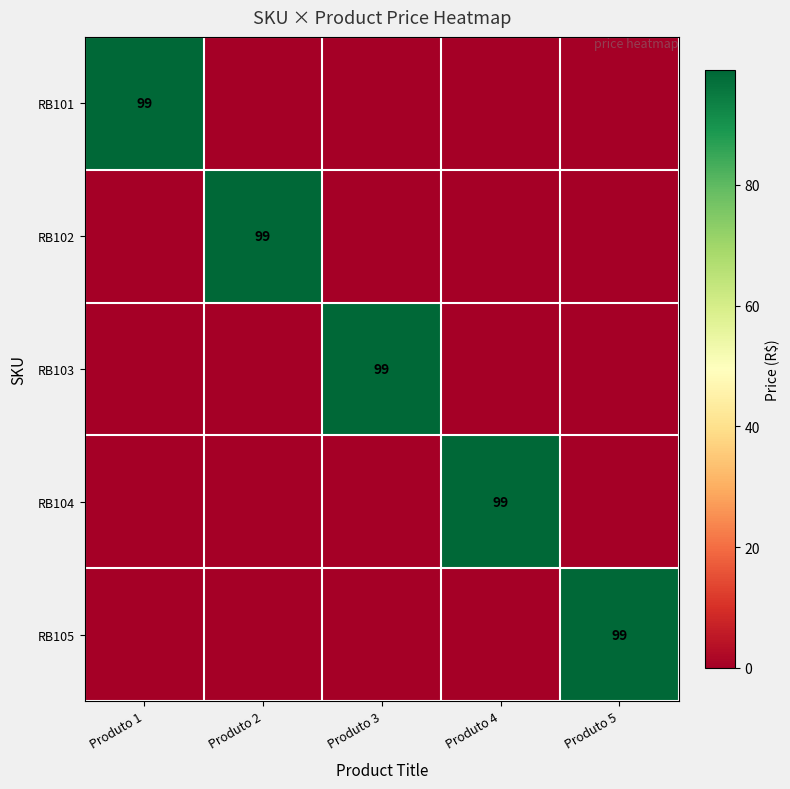

What is the sum of all RB105 values?

99